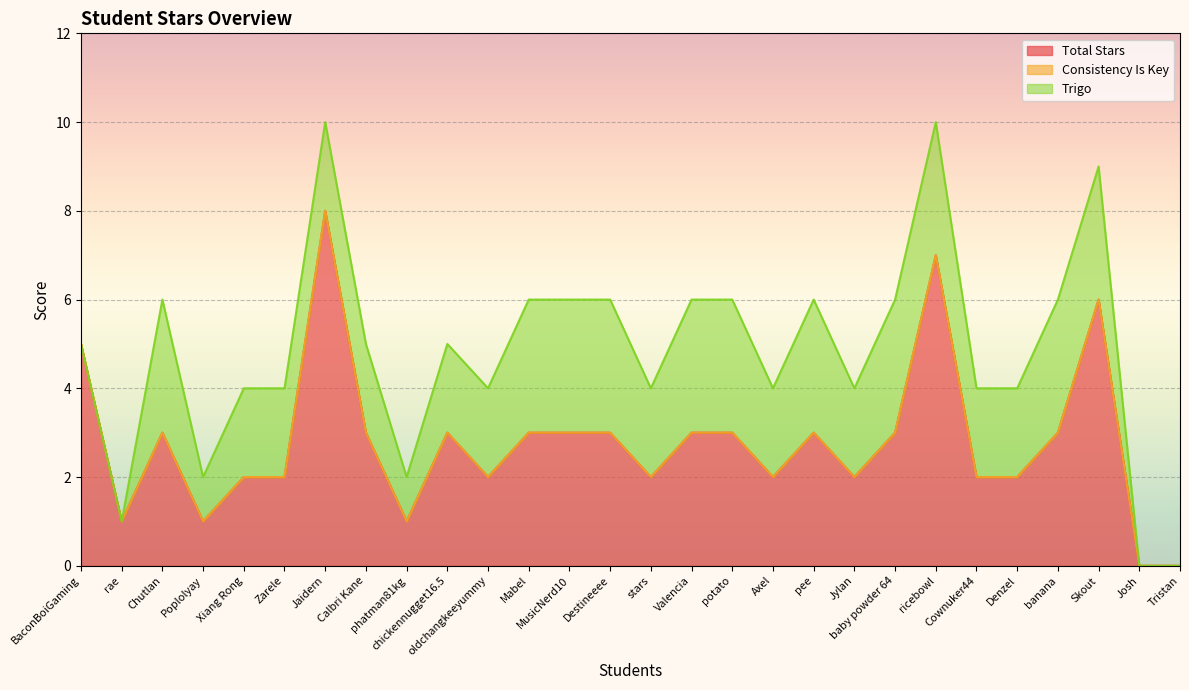

Rank the series by their average value, from highest to lowest.

Total Stars, Trigo, Consistency Is Key